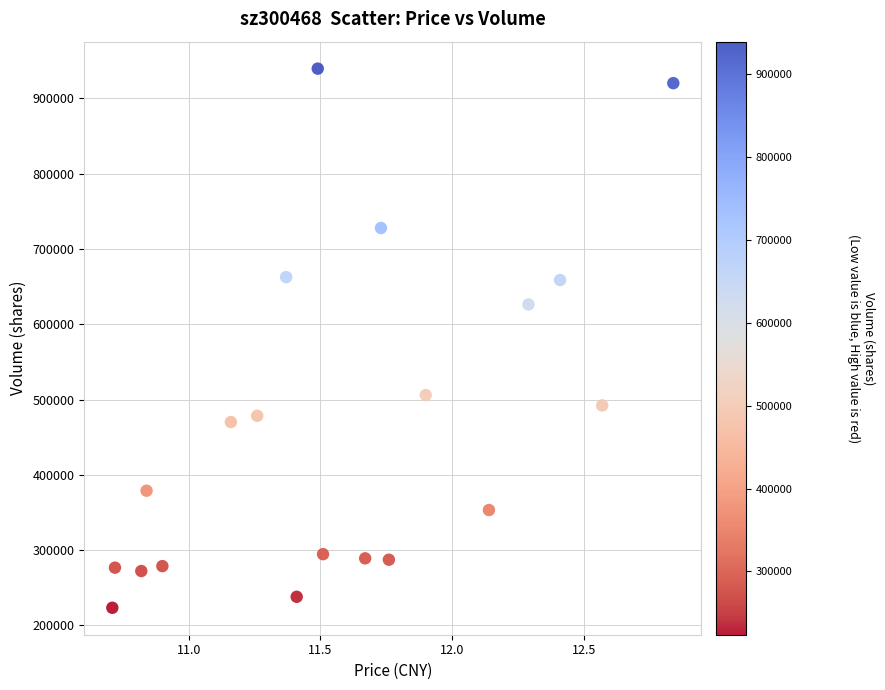

What is the range of Y values (max minus min)?

716150